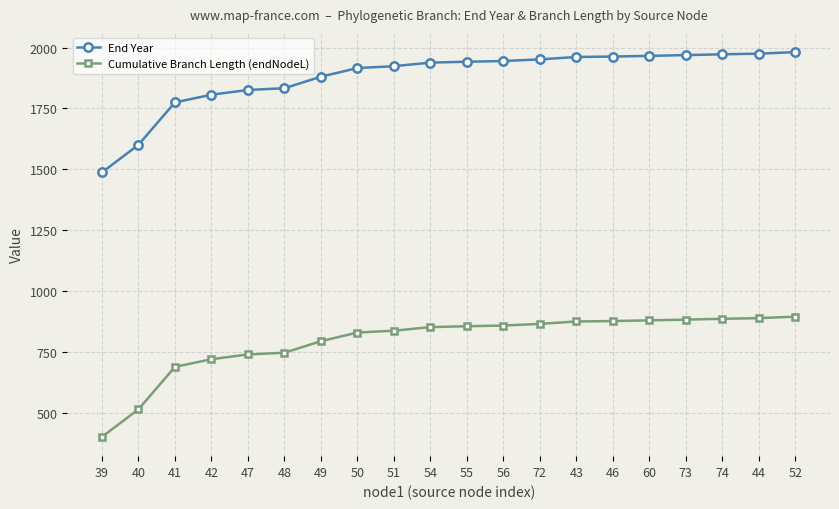

True or false: Cumulative Branch Length (endNodeL) and End Year intersect in this chart.

False